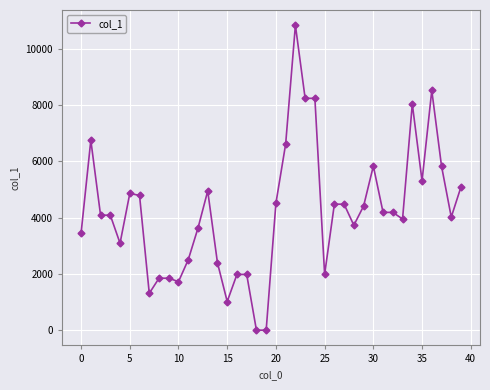

True or false: the data has more than 1 interior local peaks.

True